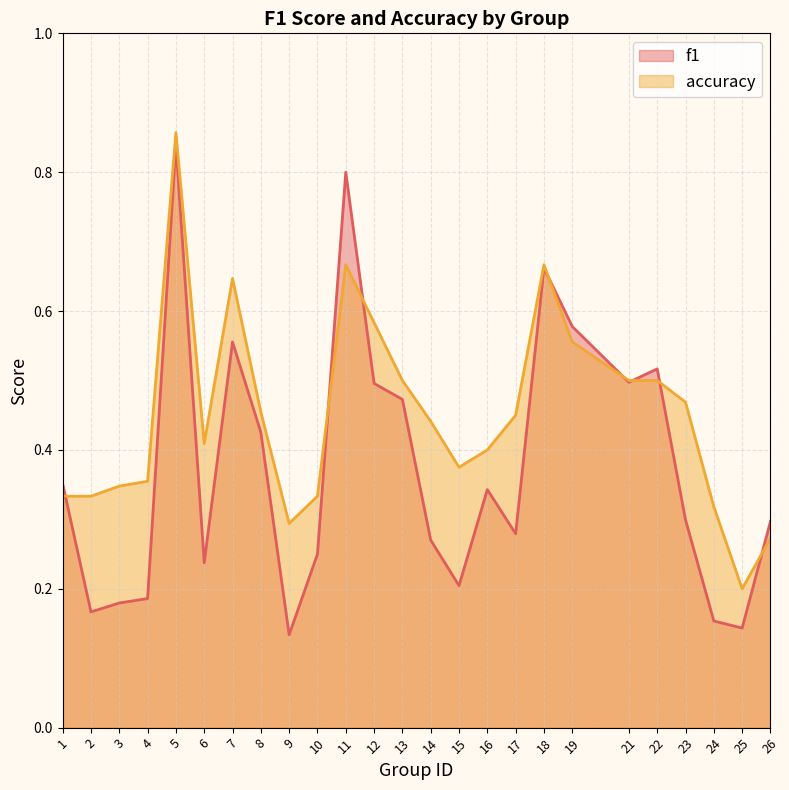

Which series ends up on top after the final intersection of accuracy and f1?

f1